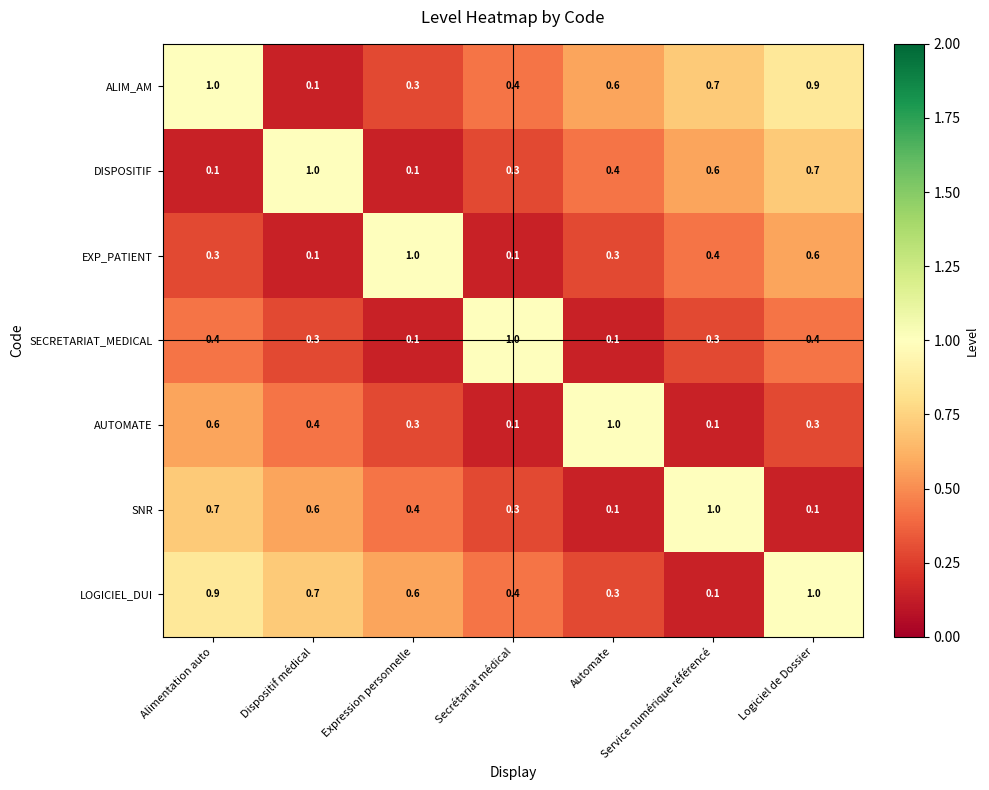

What is the difference between the highest and lowest values at Automate?

0.9